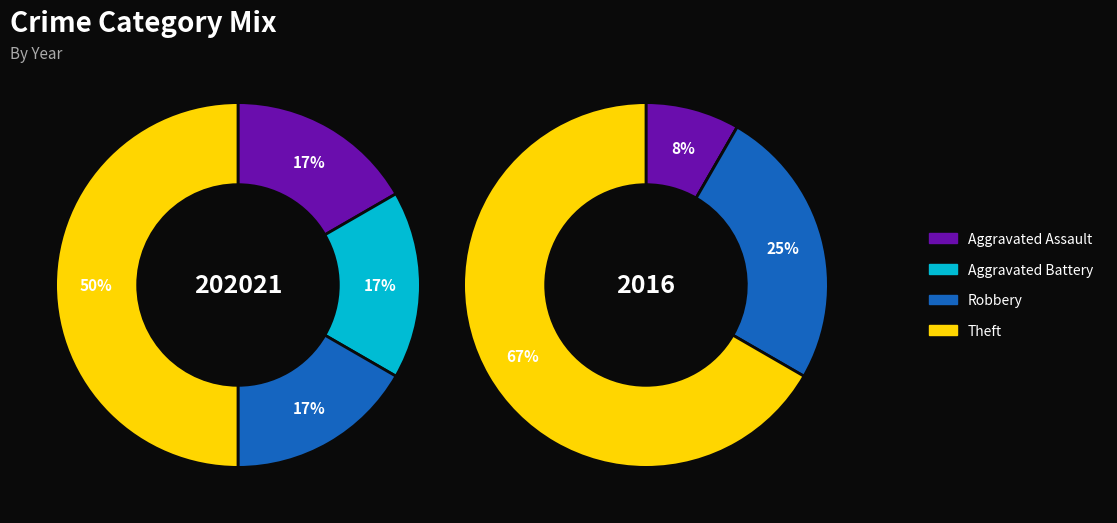

True or false: Aggravated Battery accounts for 17% of the total.

True